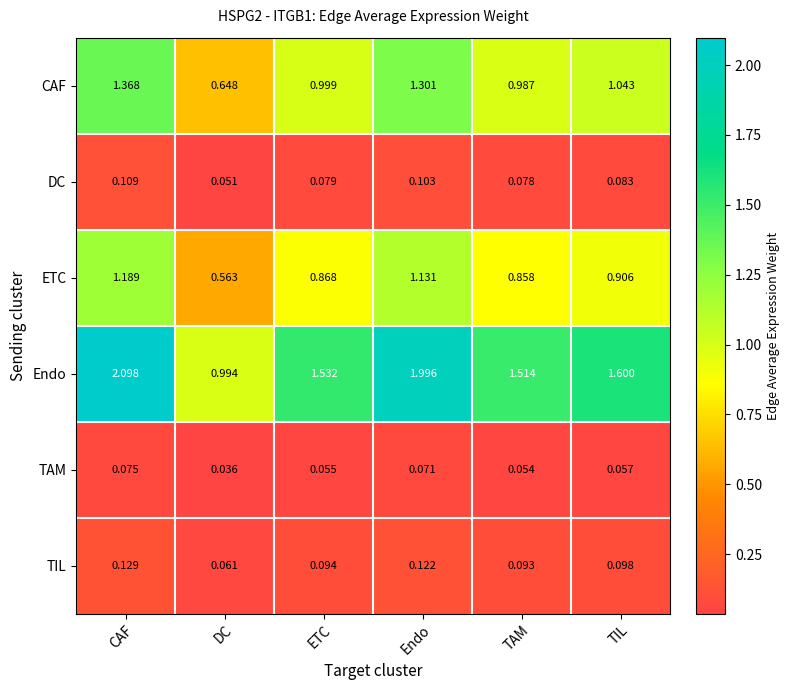

Which category has the lowest value across all series?

DC